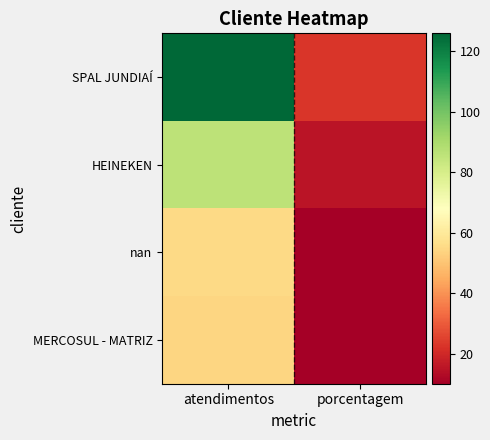

Between porcentagem and atendimentos, which is larger?

atendimentos